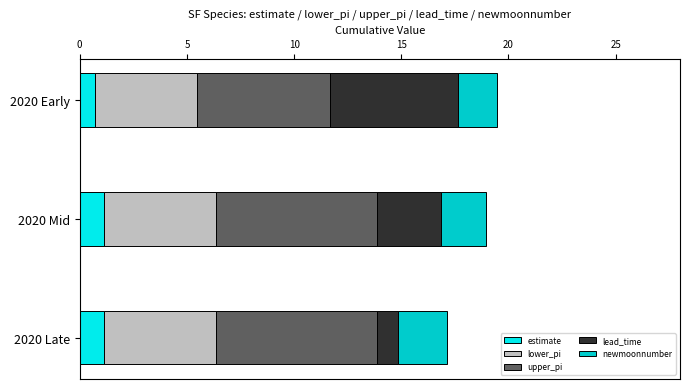

What is the total value across all series at 2020 Early?

19.5